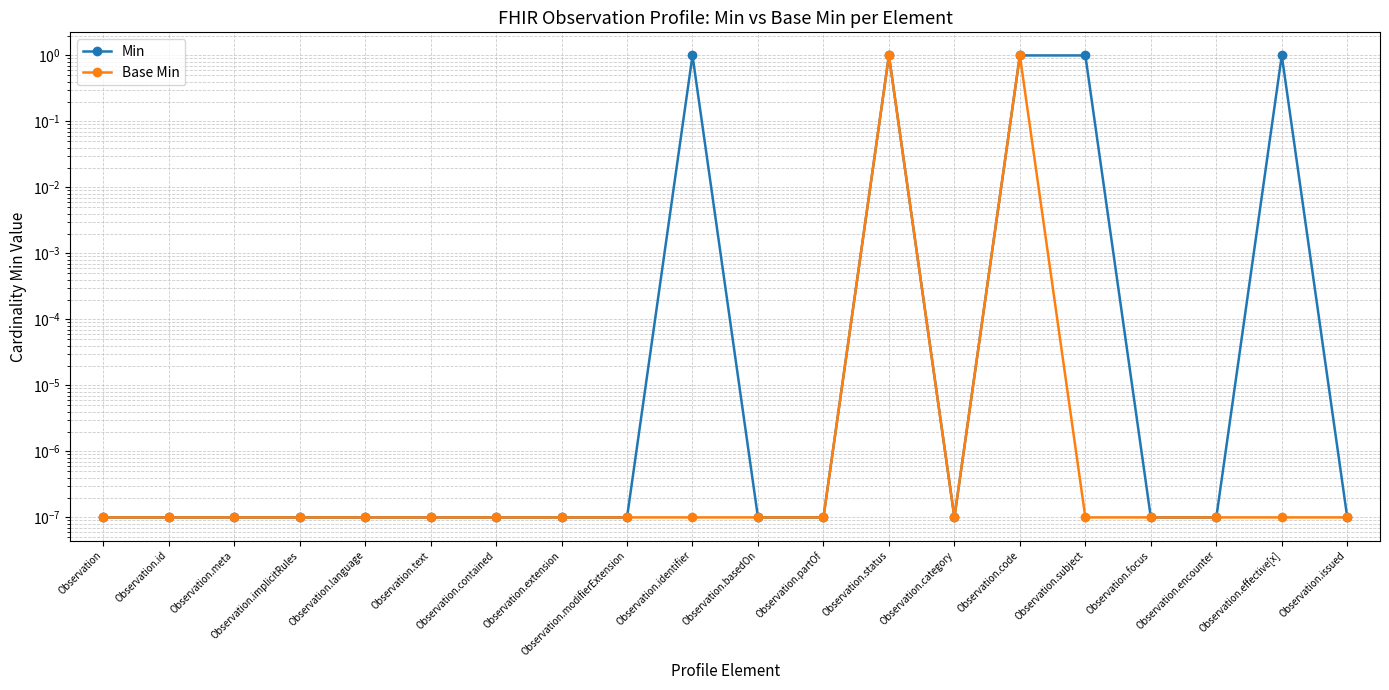

Is the value of Min at Observation.focus greater than the value of Base Min at Observation.modifierExtension?

No